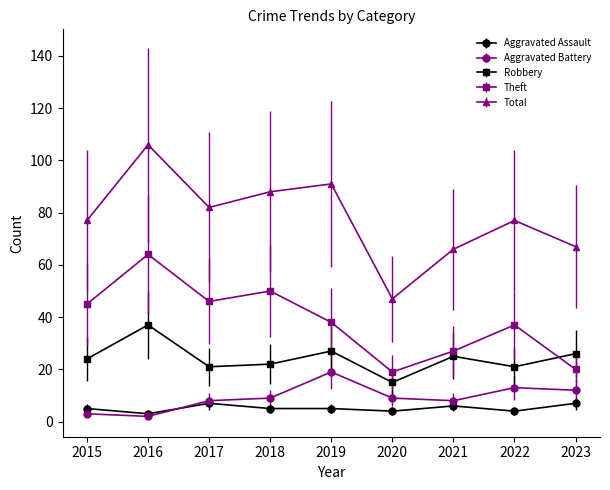

What is the difference between the maximum and minimum values in the Robbery series?

22